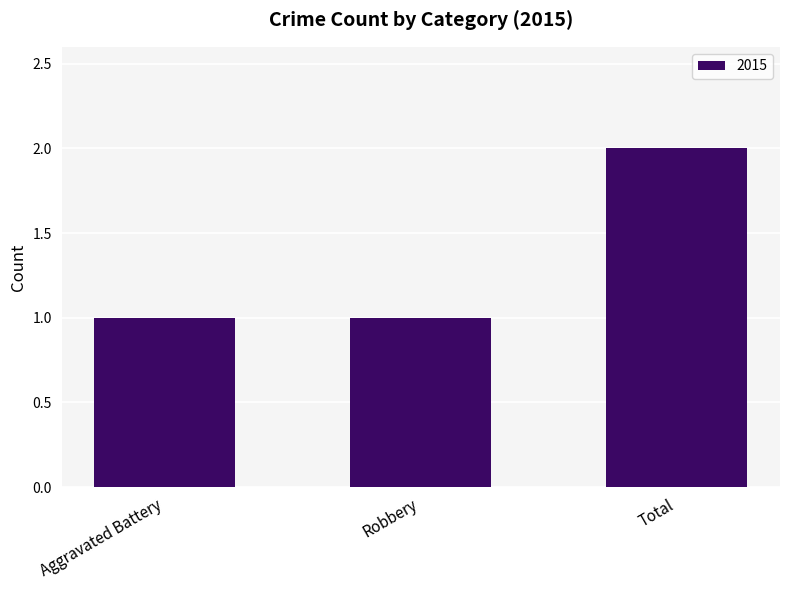

How many categories are shown in the chart?

3